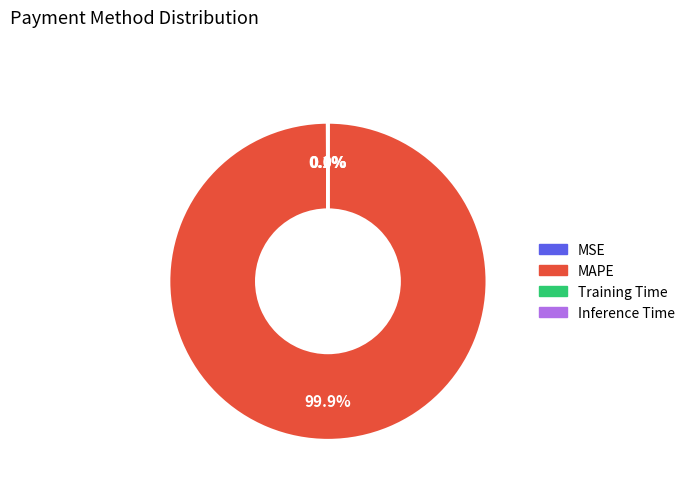

Which slice is the largest?

MAPE